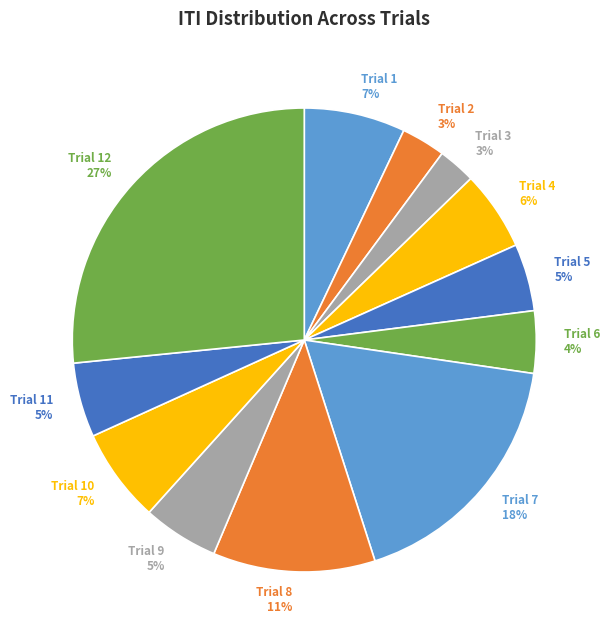

The Trial 11 slice represents 5% of the pie. True or false?

True